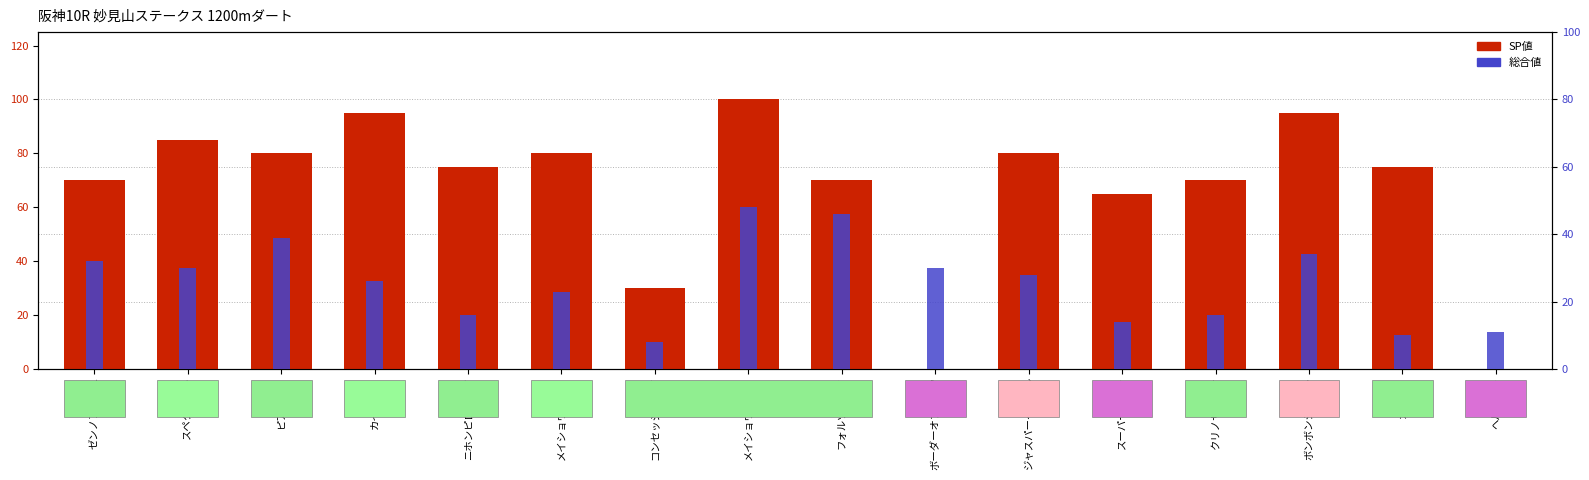

How many categories are shown in the chart?

16